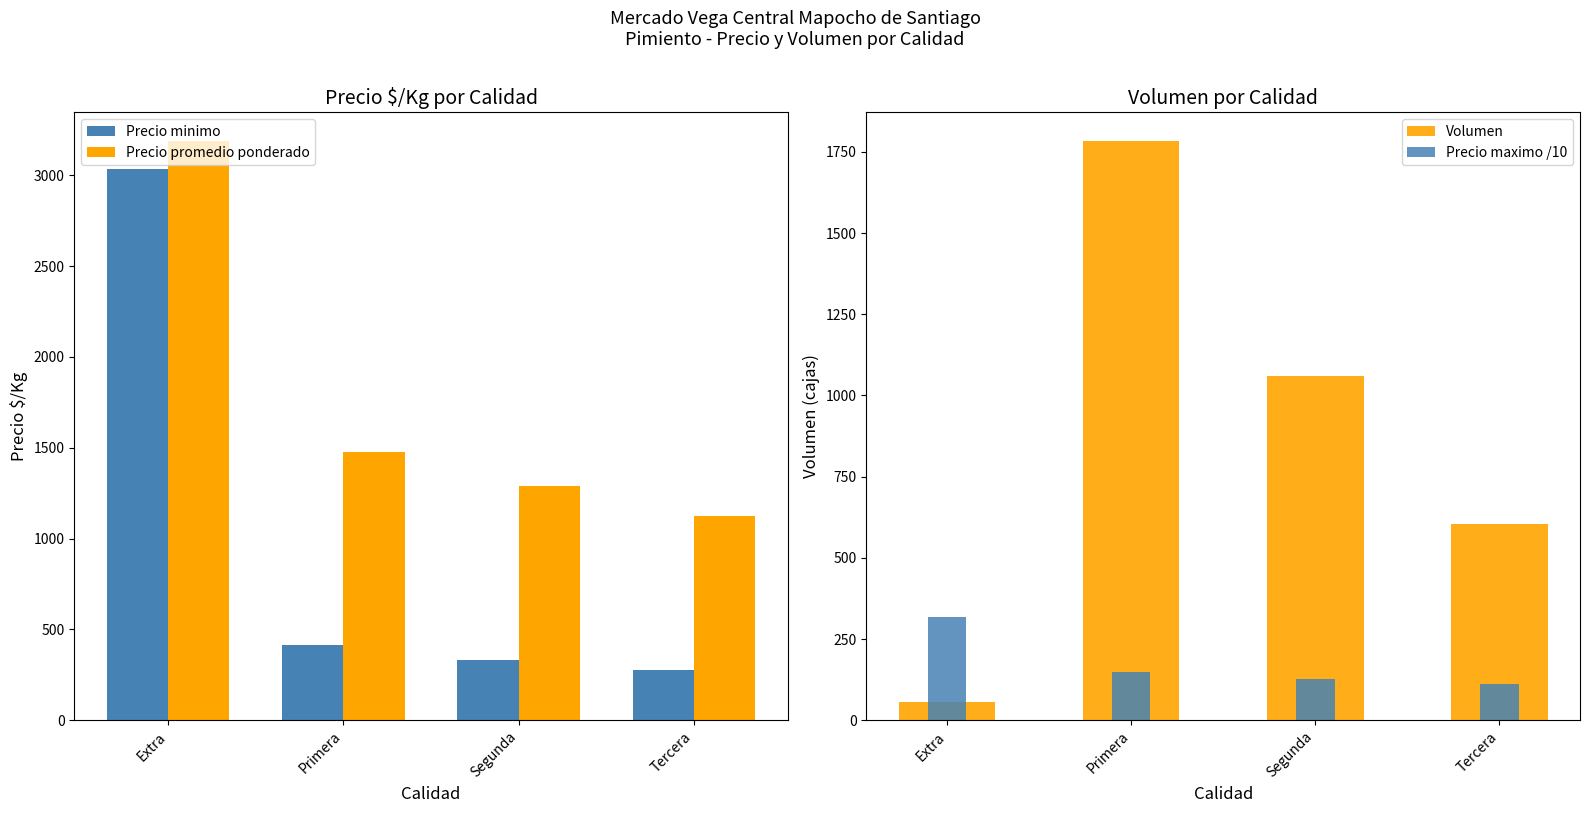

Which series has the largest range (max minus min)?

Precio minimo